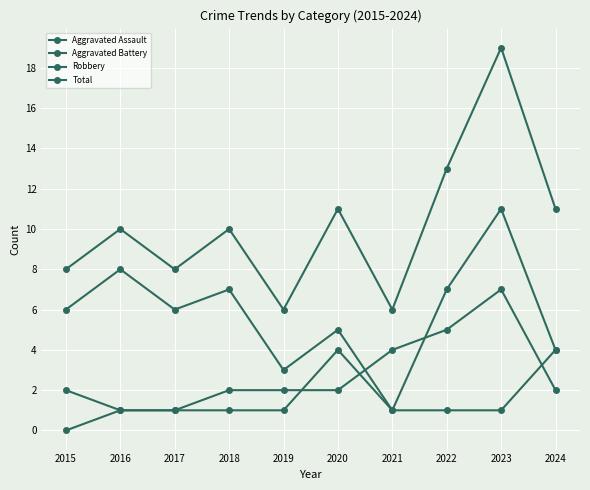

How many lines are shown in the chart?

4